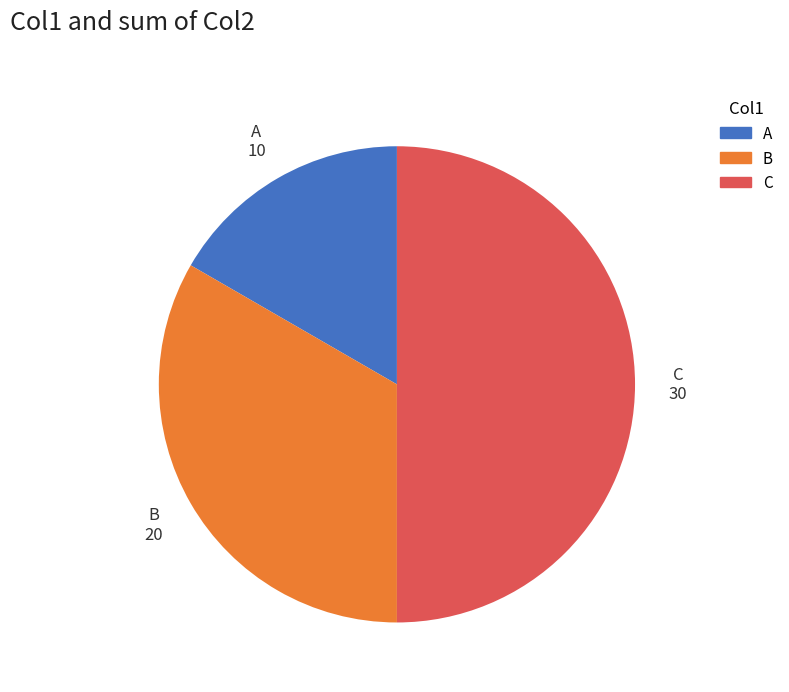

Rank the categories by value from highest to lowest.

C, B, A